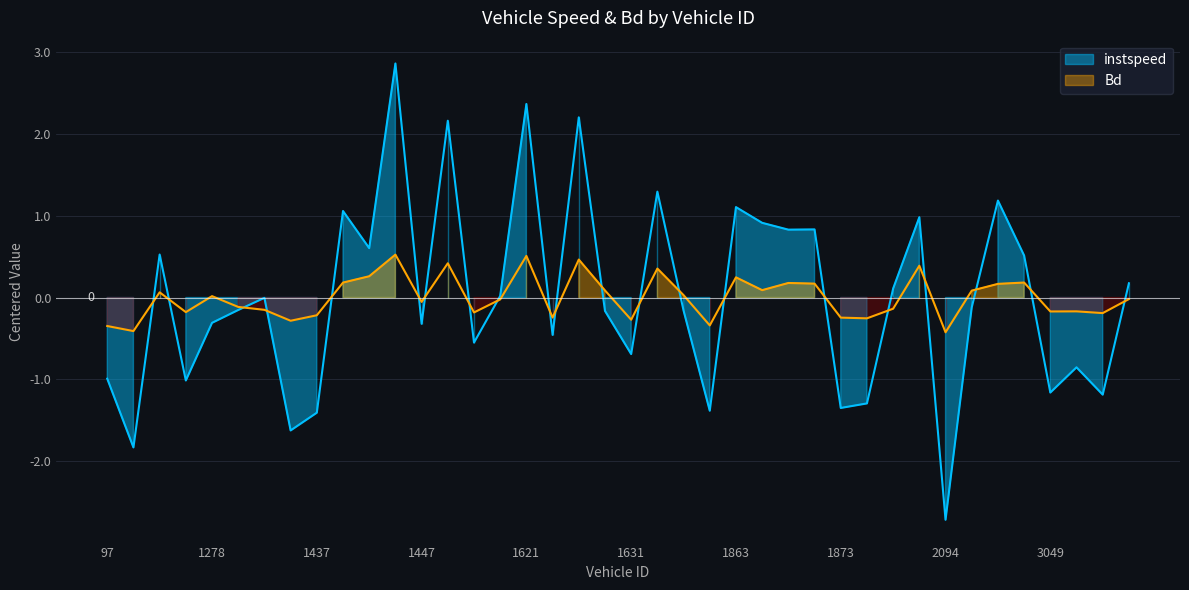

What are all the series names shown in the legend?

instspeed, Bd